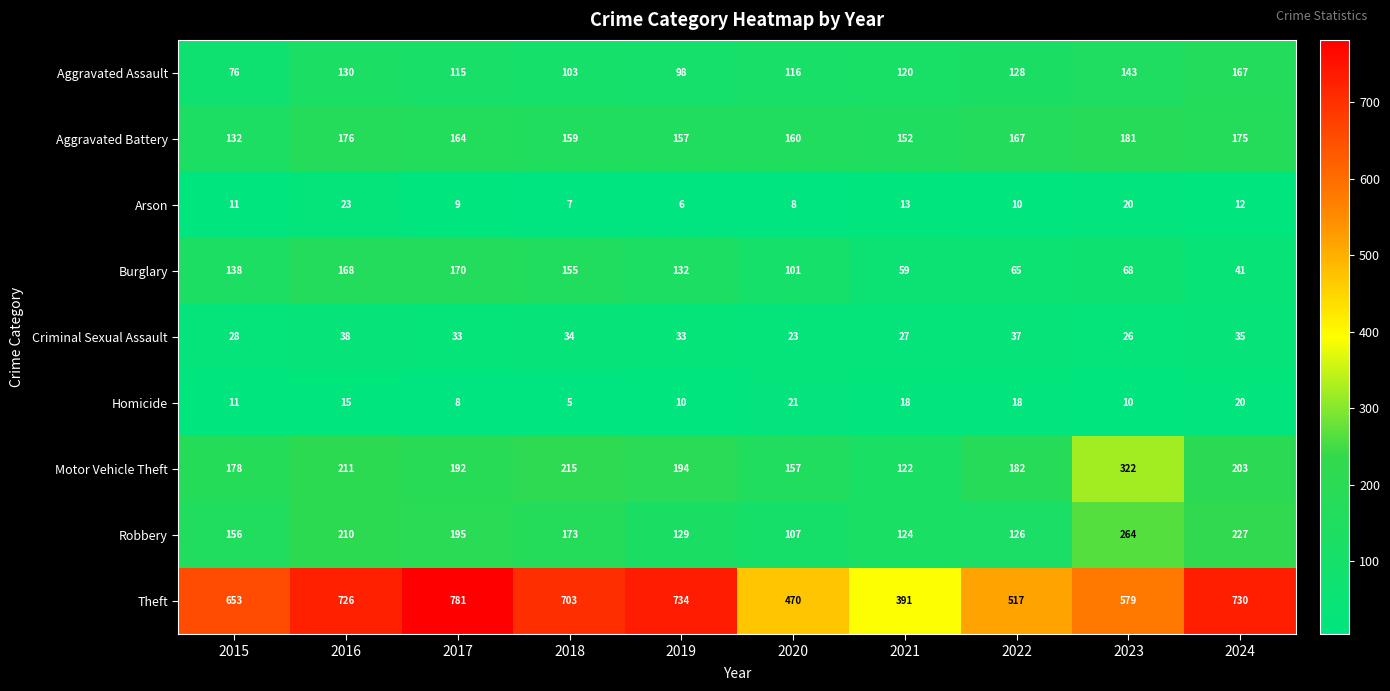

What is the sum of the Theft values at 2017 and 2022?

1298